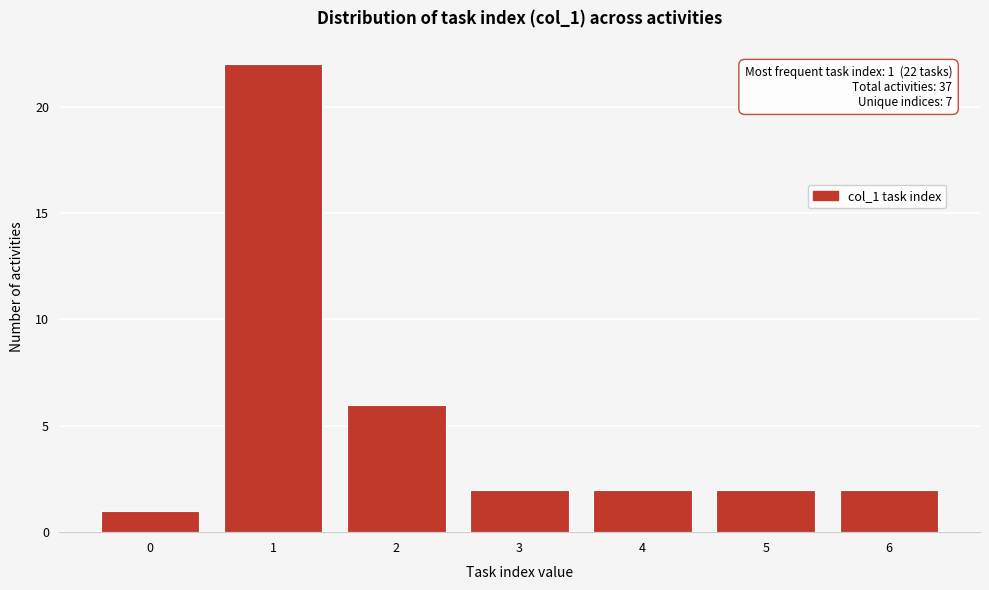

Over which range of the x-axis is the bar tallest?

0.5 to 1.5